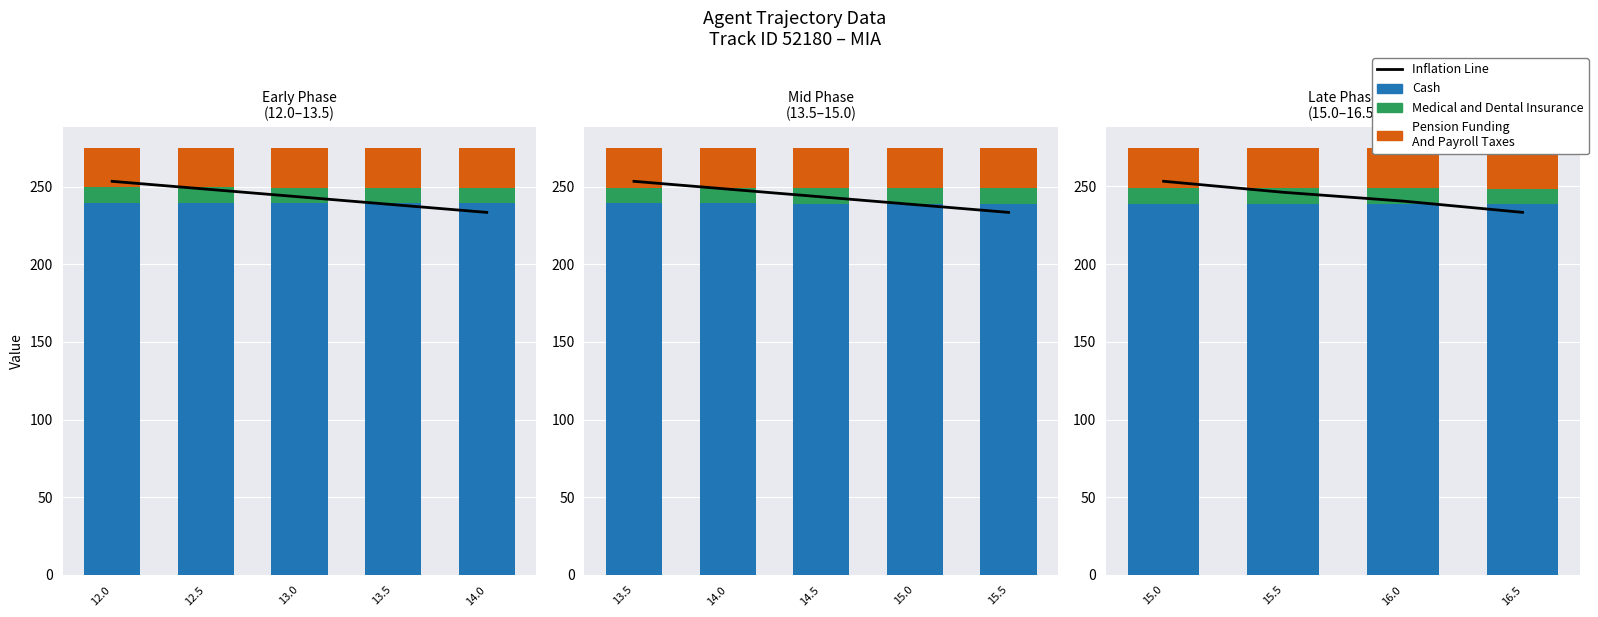

What are all the series names shown in the legend?

Cash, Medical and Dental Insurance, Pension Funding
And Payroll Taxes, Inflation Line